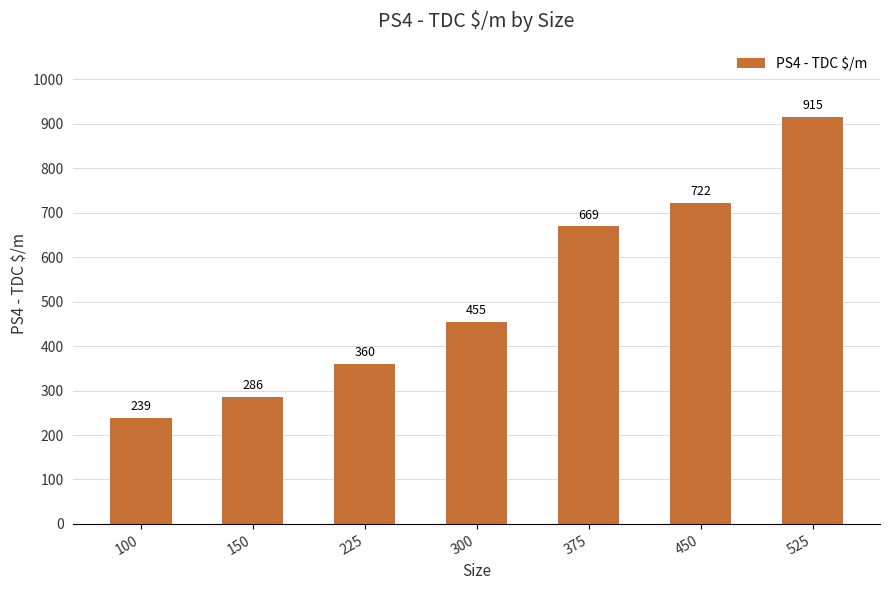

How many categories are shown in the chart?

7